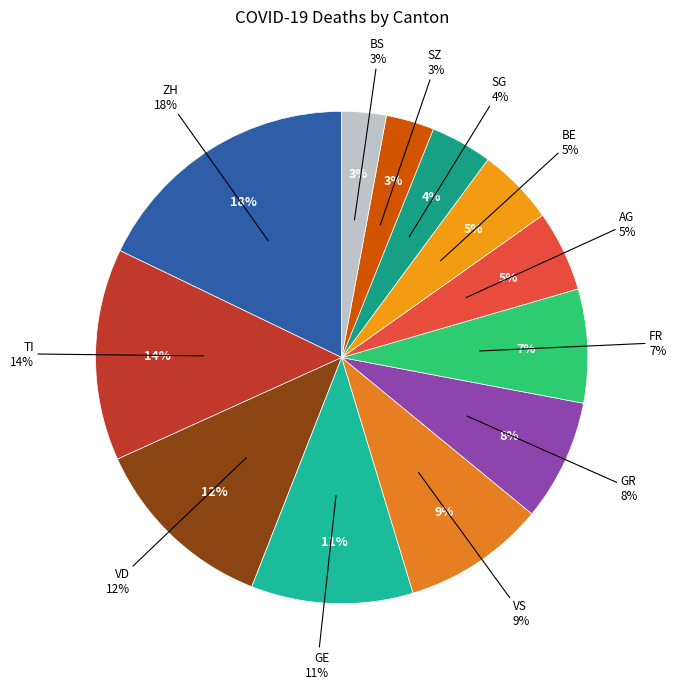

How many slices are in this pie chart?

12